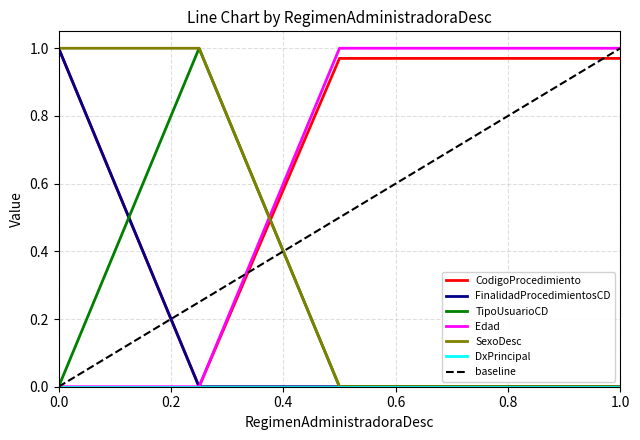

Which category has the highest value in the CodigoProcedimiento series?

0.0